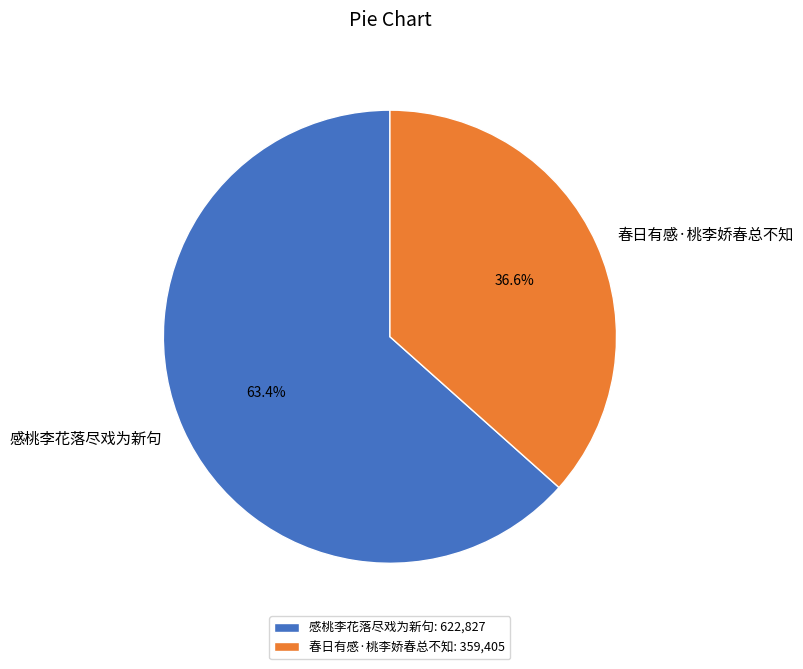

The 春日有感·桃李娇春总不知 slice represents 37% of the pie. True or false?

True